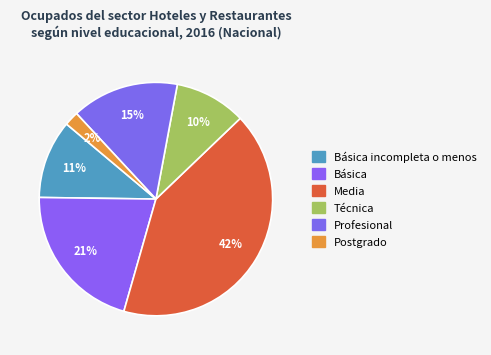

The Media slice represents 51% of the pie. True or false?

False